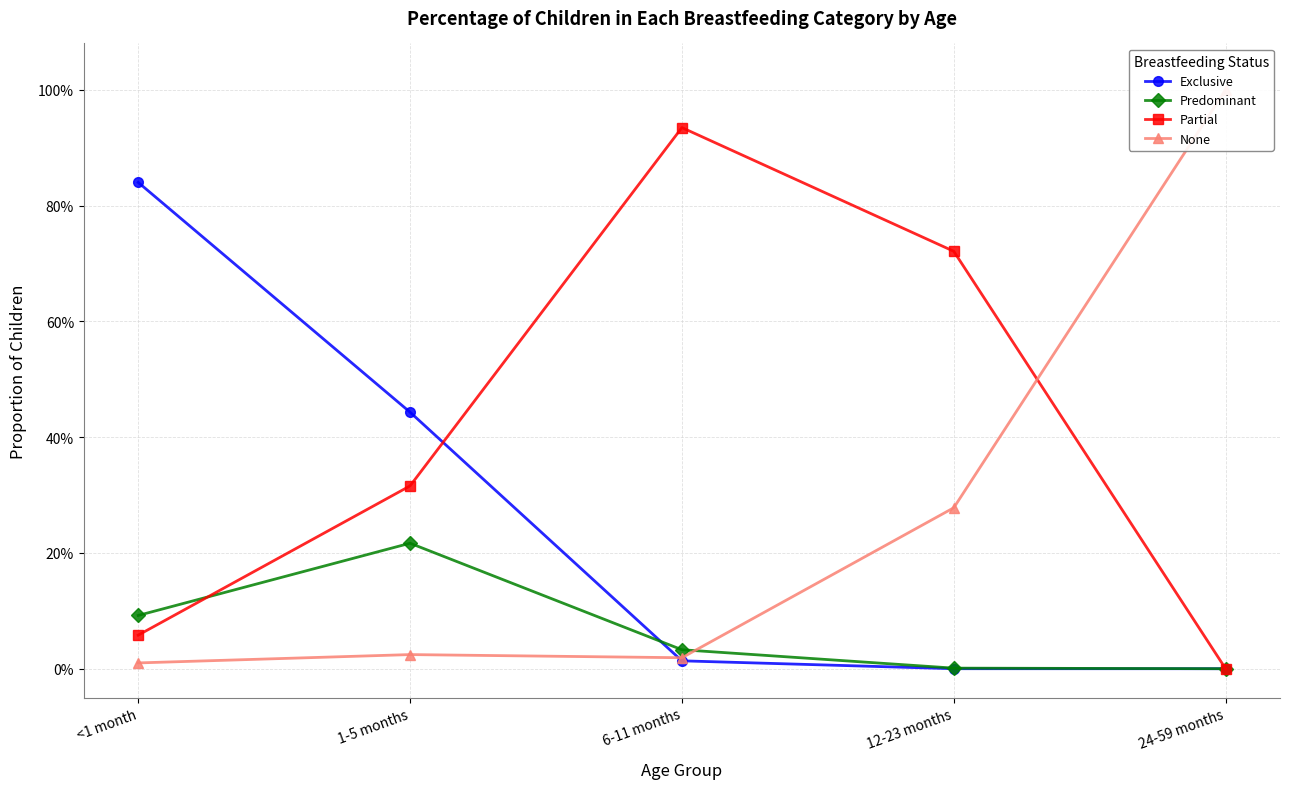

Count the number of data series in this chart.

4